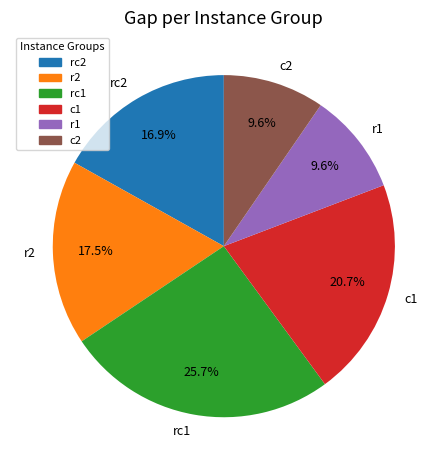

Is there any slice that represents more than half of the pie?

No